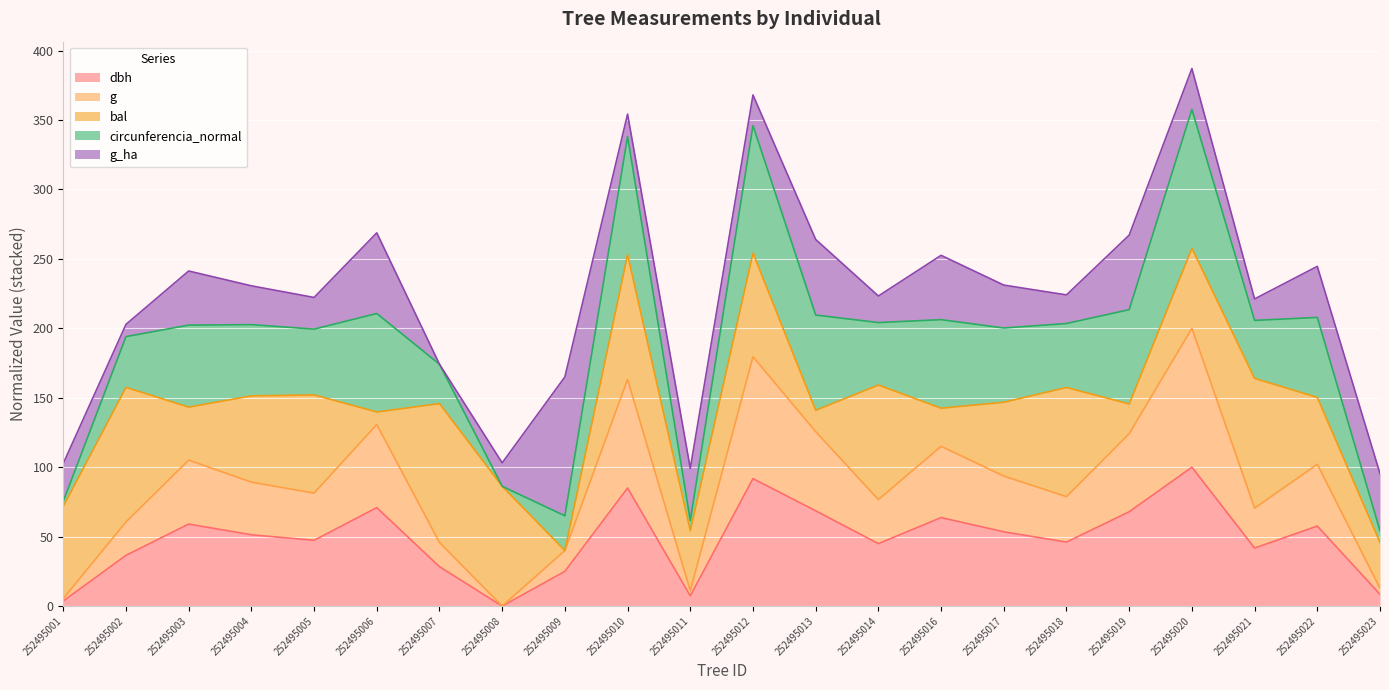

True or false: circunferencia_normal has more than 0 interior local peaks.

True